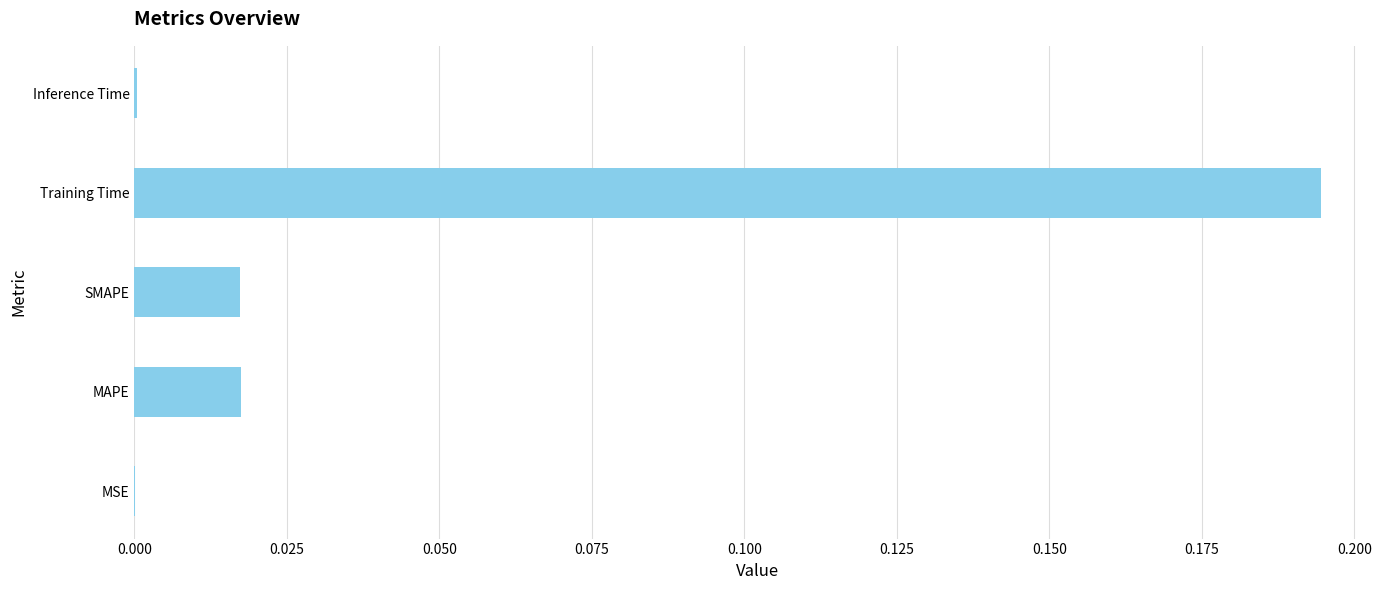

At which category does the chart reach its peak across all series?

Training Time